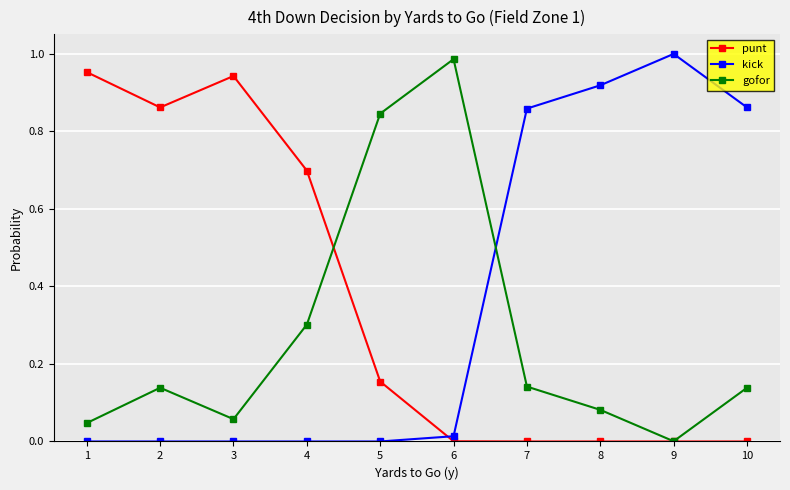

Where do punt and gofor first cross each other?

4 and 5